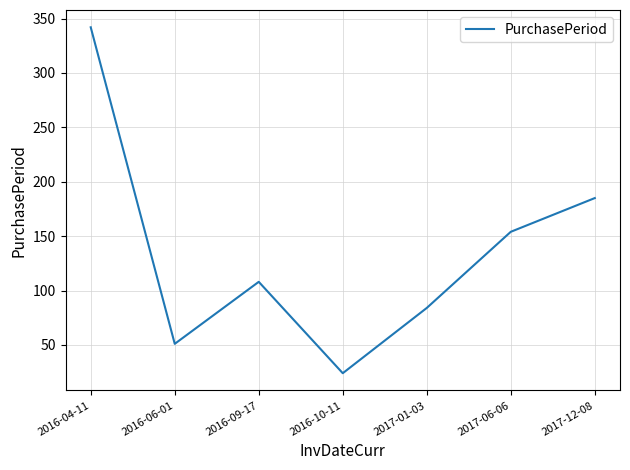

List the labels in order of value, largest first.

2016-04-11, 2017-12-08, 2017-06-06, 2016-09-17, 2017-01-03, 2016-06-01, 2016-10-11